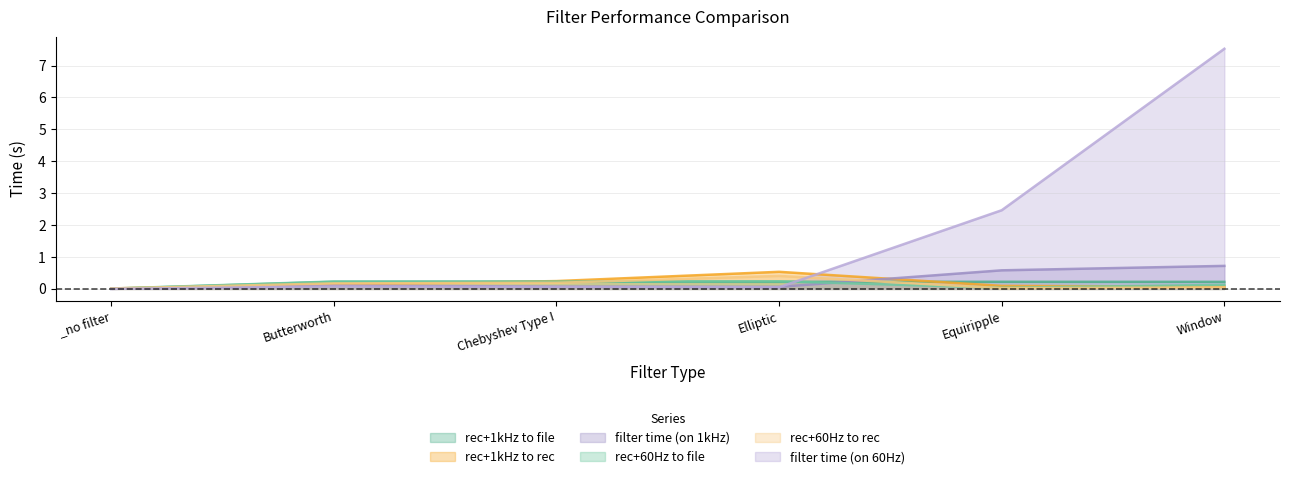

How many times do filter time (on 60Hz) and filter time (on 1kHz) cross each other?

1